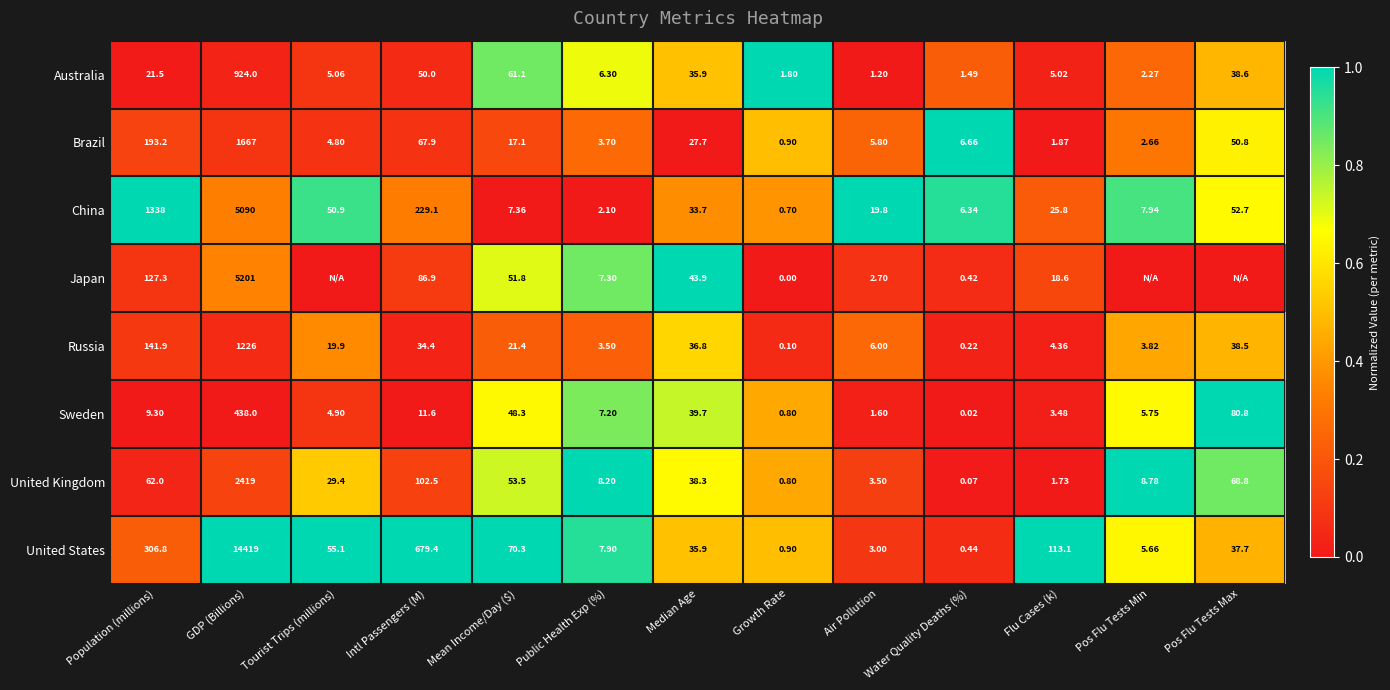

Is the value of Russia at Growth Rate greater than the value of United Kingdom at Tourist Trips (millions)?

No